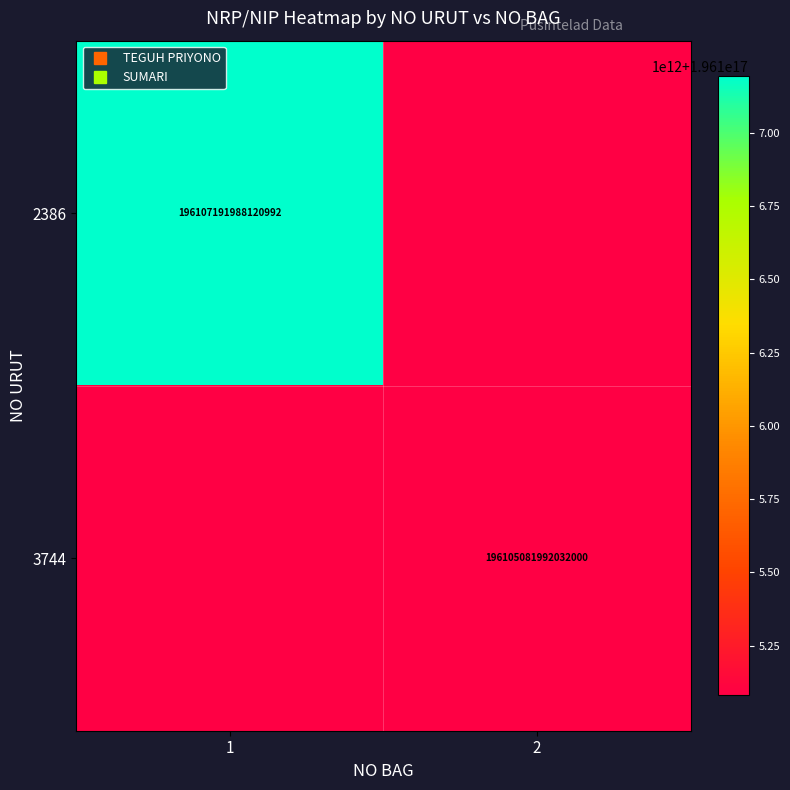

The 2386 series shows 196107191988120992.0 at 1. True or false?

True